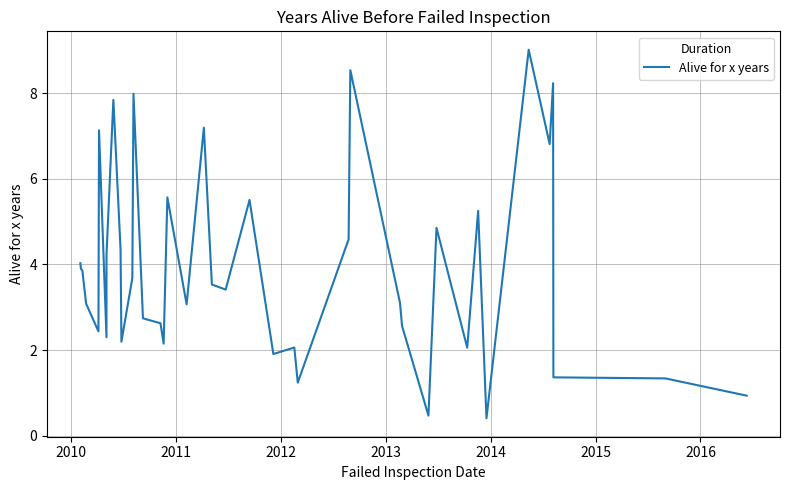

What is the sum of the values at 21 and 23?

7.6